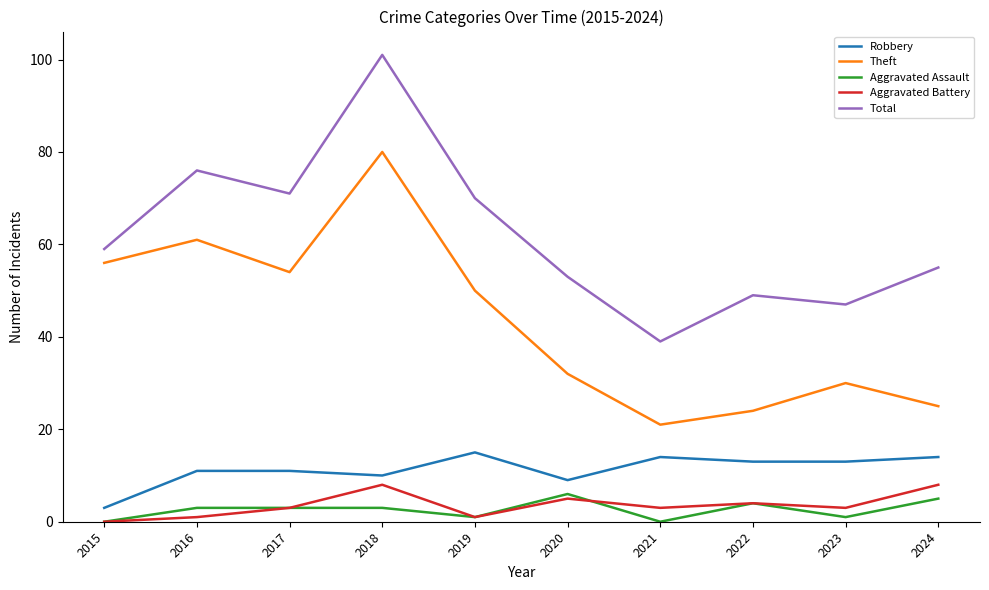

Rank the series at 2021 from lowest to highest value.

Aggravated Assault, Aggravated Battery, Robbery, Theft, Total